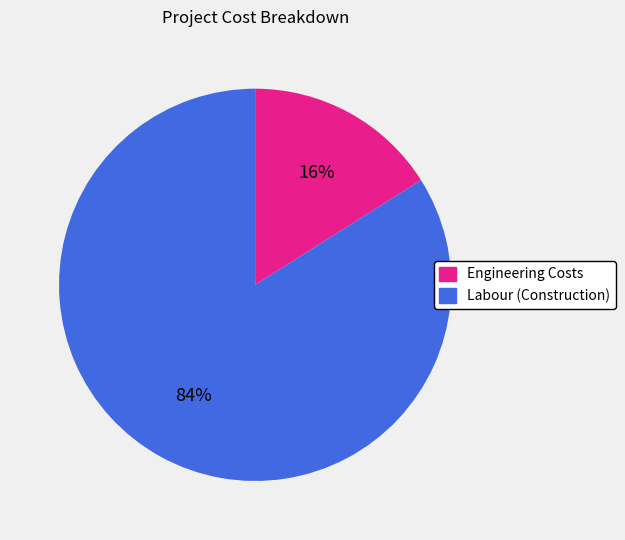

Count the number of slices in the pie.

2